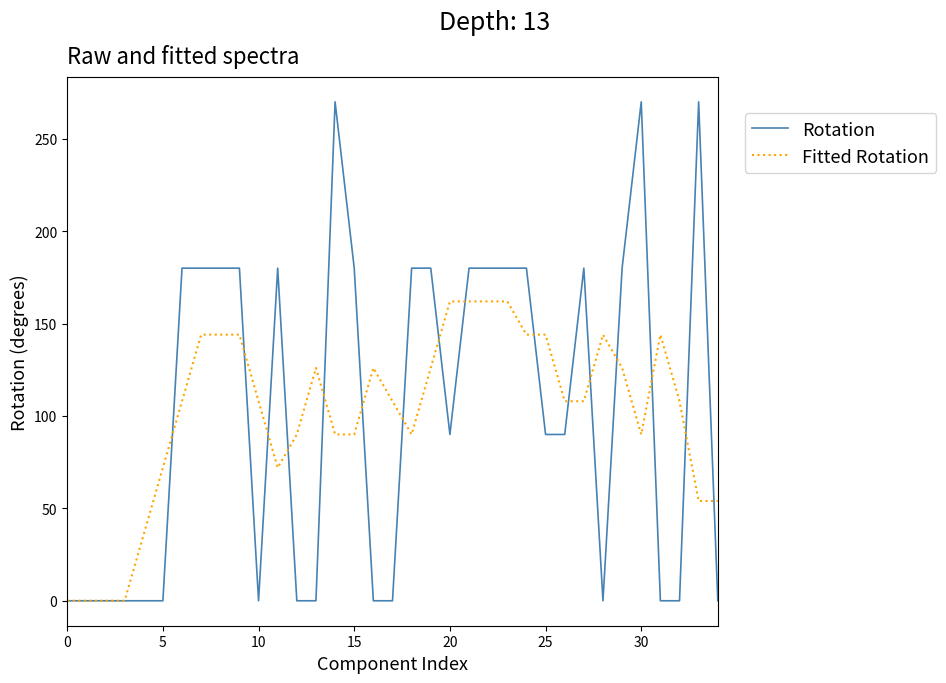

What is the highest value of the Rotation series?

270